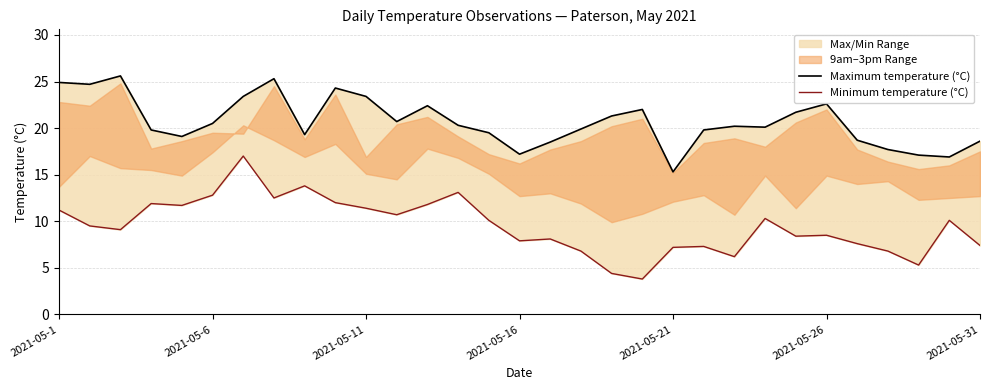

True or false: Minimum temperature (°C) has more than 0 points higher than both neighbors.

True